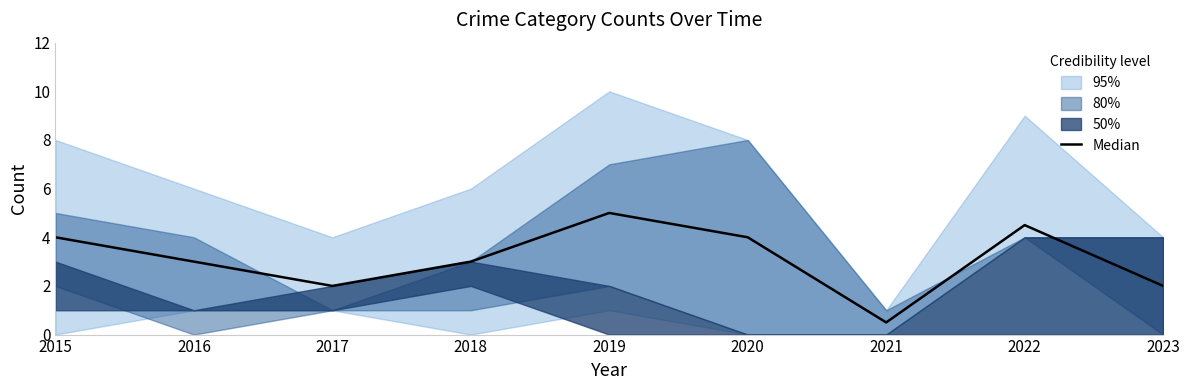

The chart shows a value of 3.0 at 2017. True or false?

False